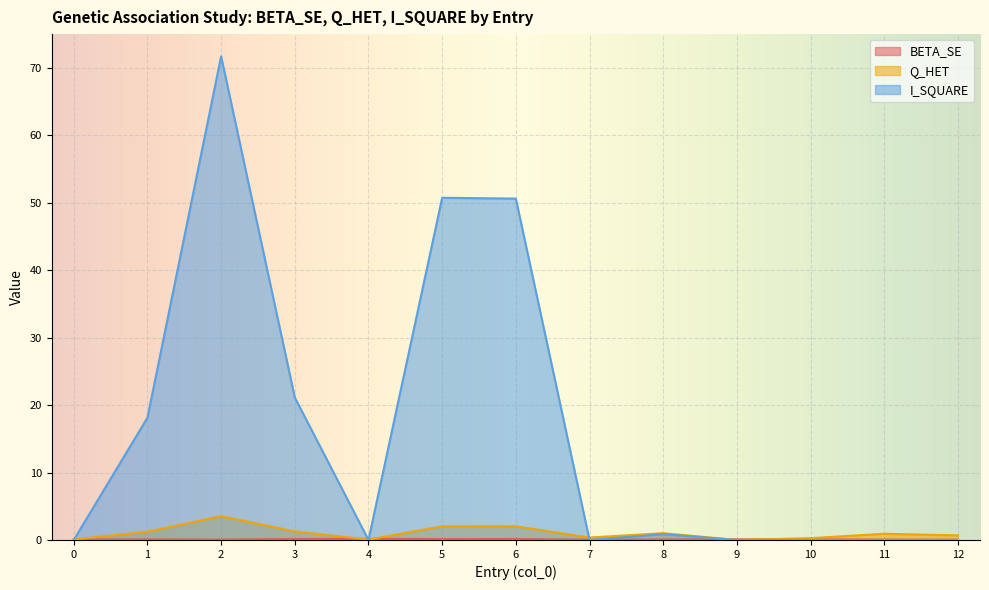

What is the value of the Q_HET point at the 2nd from the left?

1.2